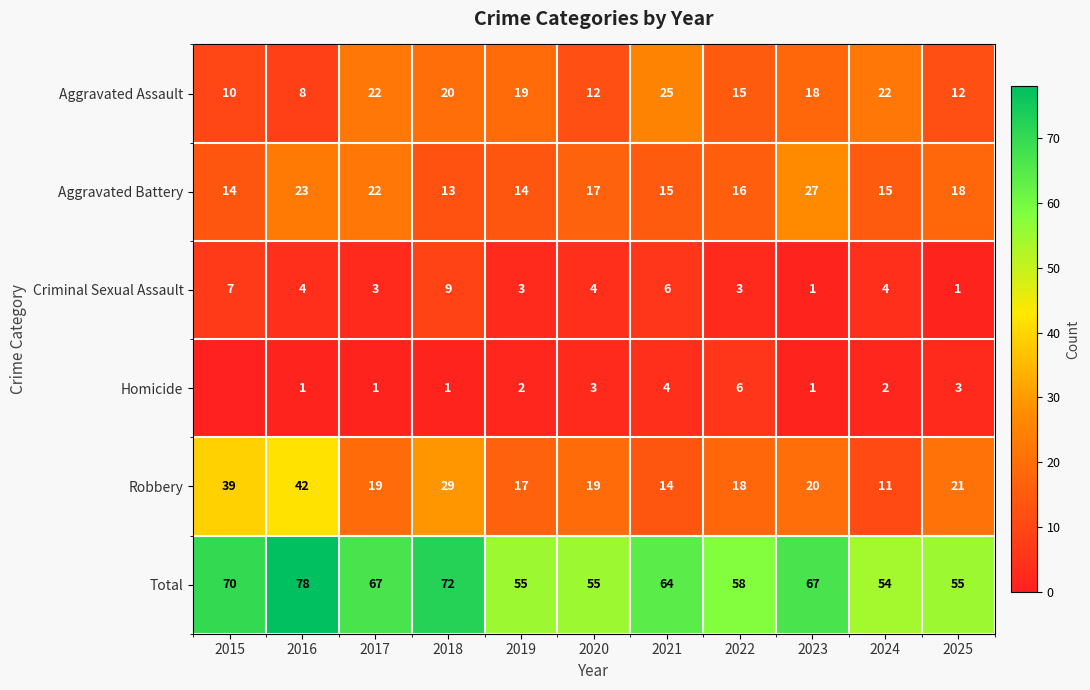

Which has a higher value, 2021 or 2019?

2021